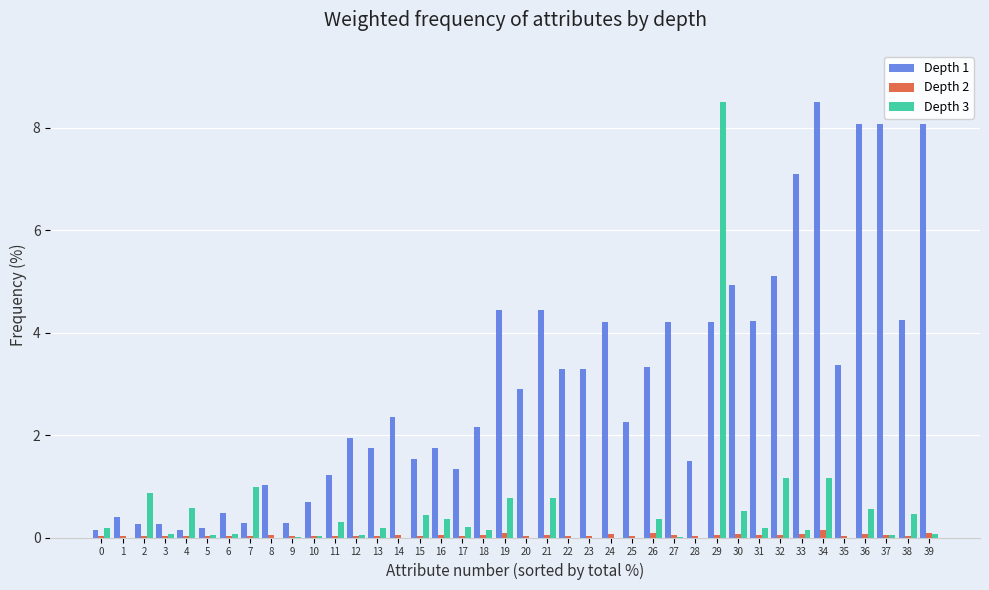

At which category is the sum across all series the highest?

29